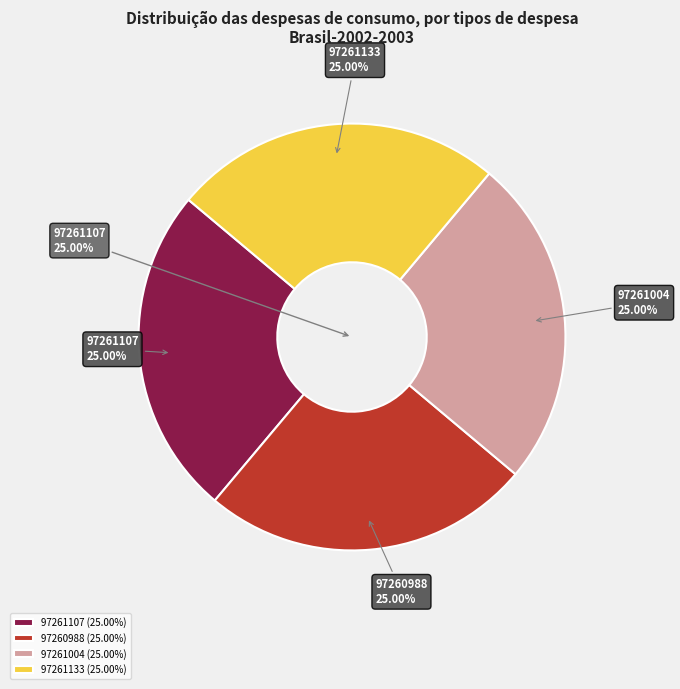

What percentage is NOT represented by 97260988?

75.0%